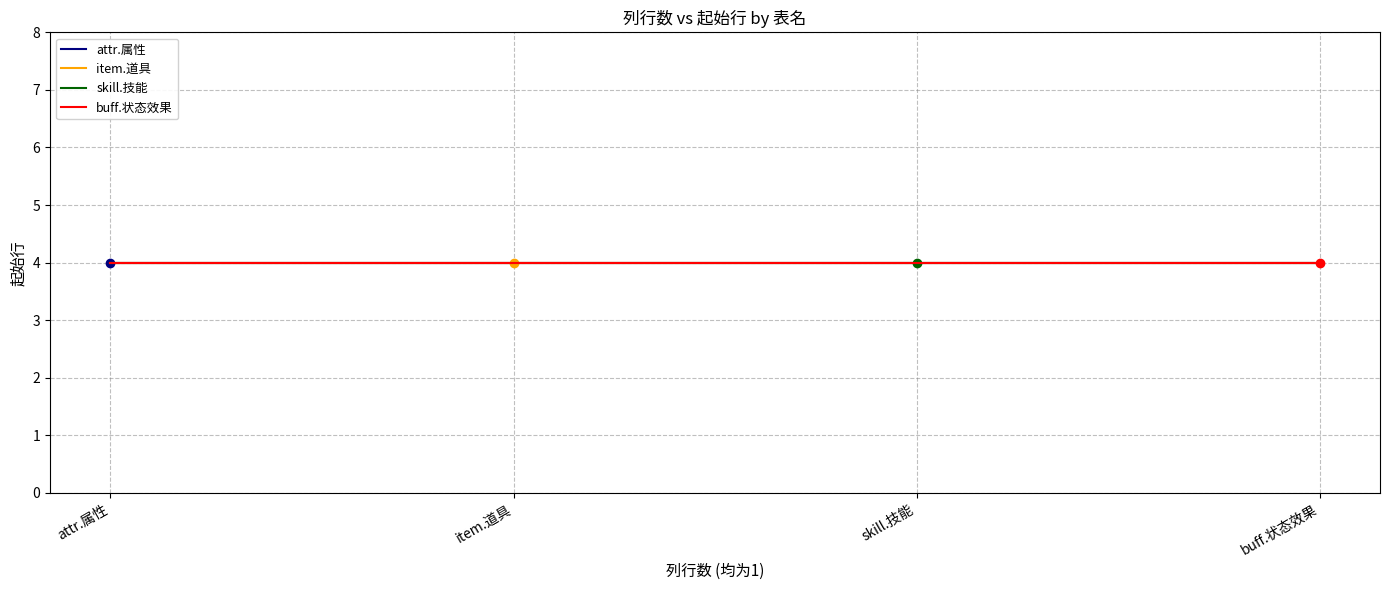

What position from the left is buff.状态效果?

4